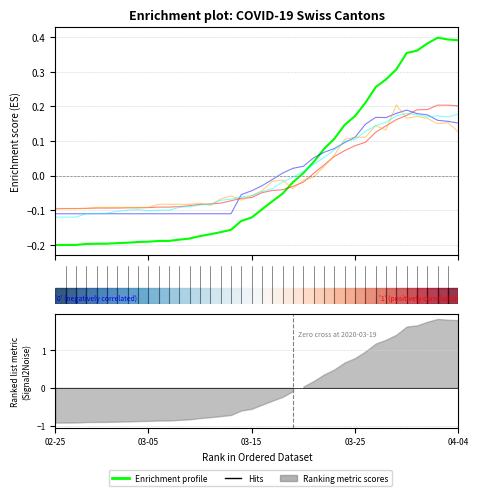

How many distinct data groups are displayed?

5